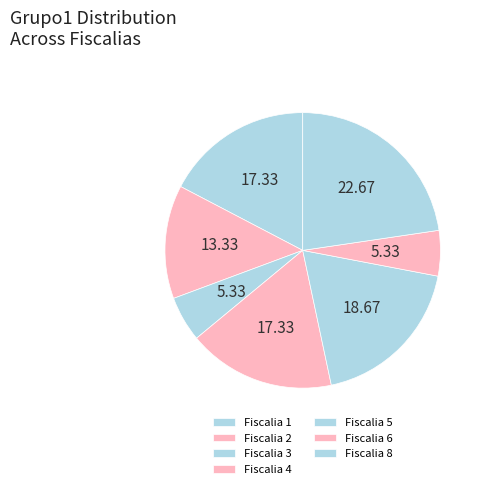

Rank the categories by value from highest to lowest.

Fiscalia 8, Fiscalia 5, Fiscalia 1, Fiscalia 4, Fiscalia 2, Fiscalia 3, Fiscalia 6